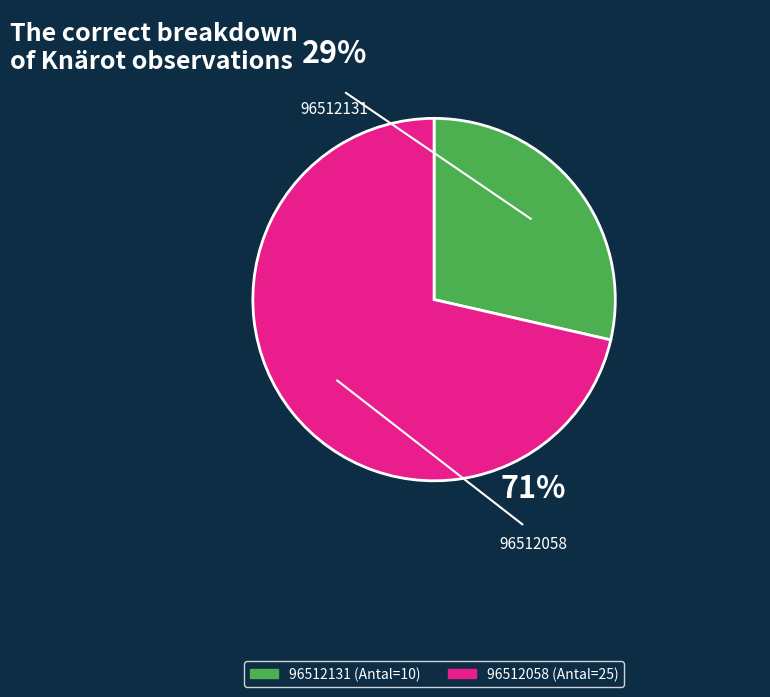

The 96512131 slice represents 41% of the pie. True or false?

False